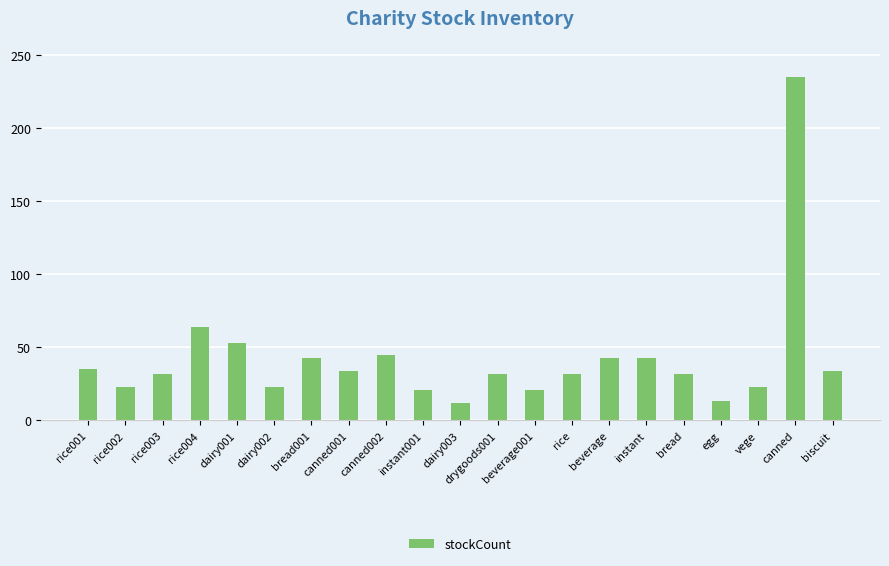

What is the label of the 21st bar from the left?

biscuit